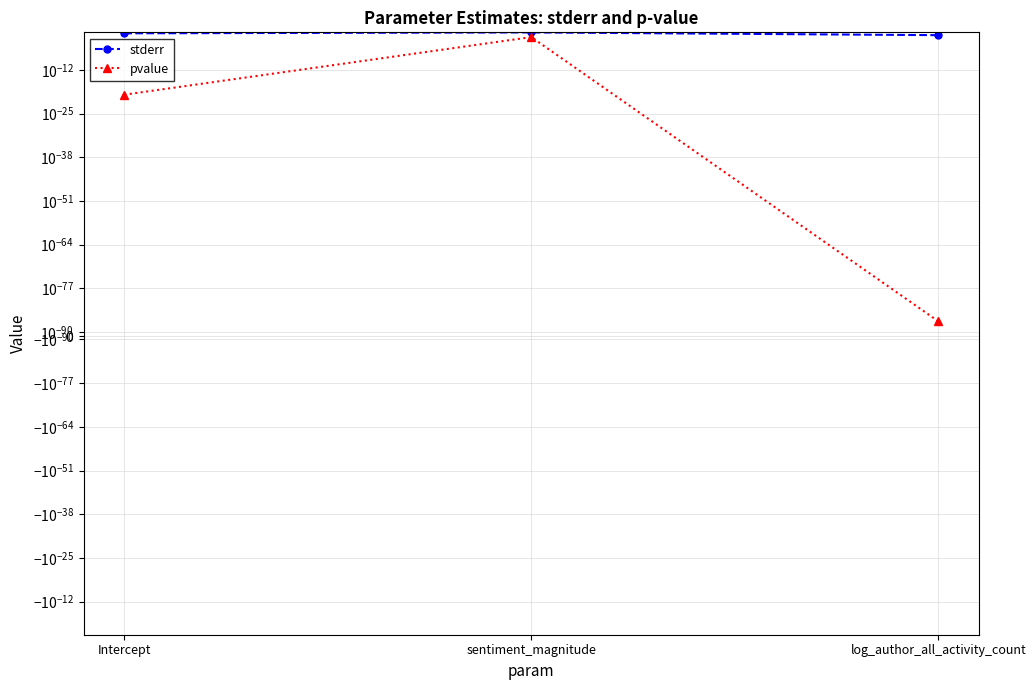

Is this an area chart (filled region under the line)?

No